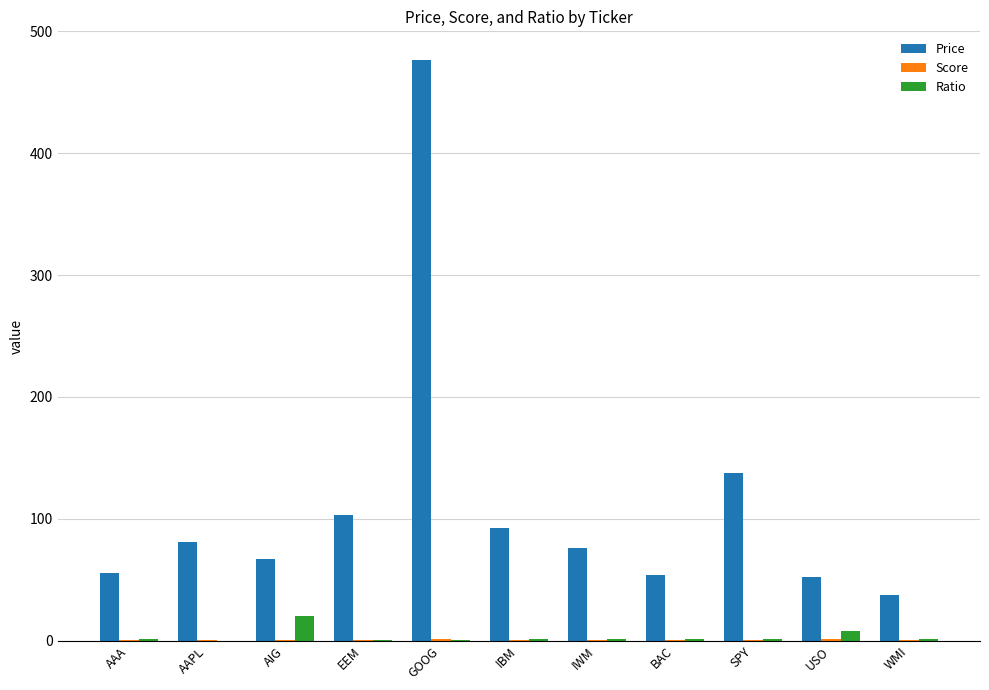

True or false: Price has a value of 63.6 at WMI.

False